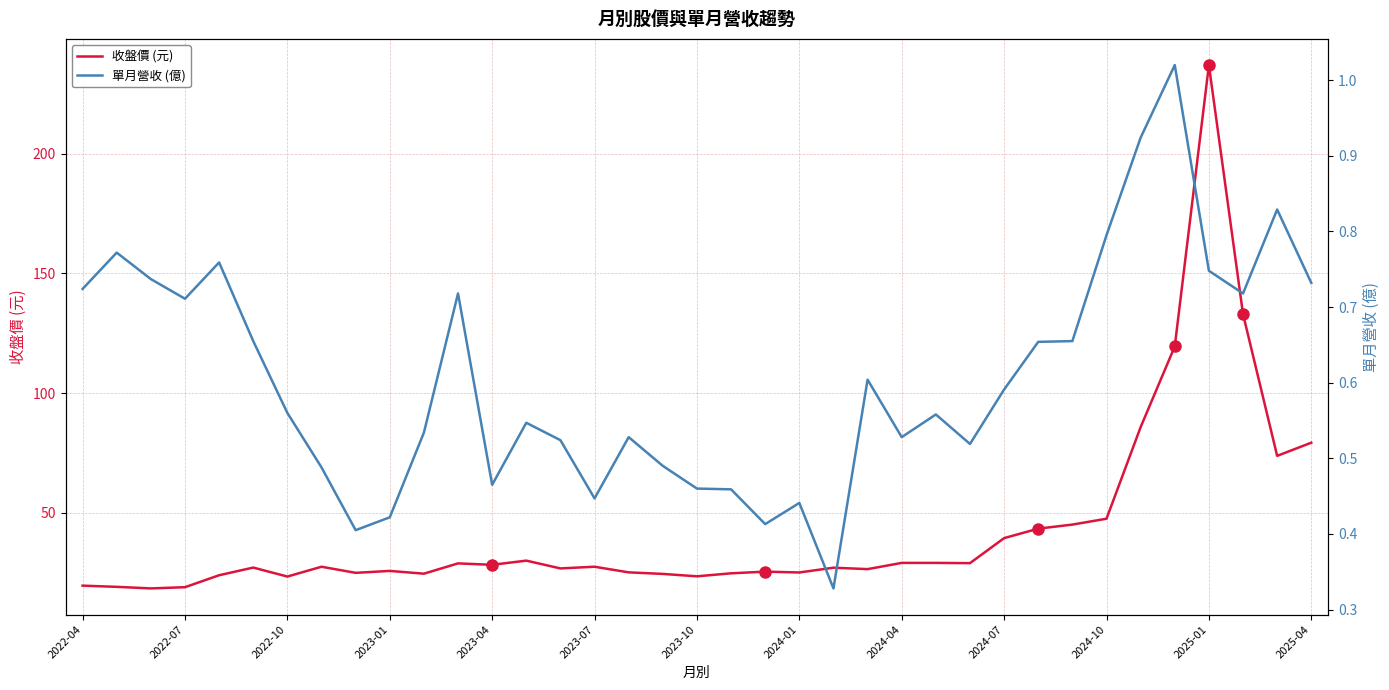

Which series has the largest total across all categories?

收盤價 (元)